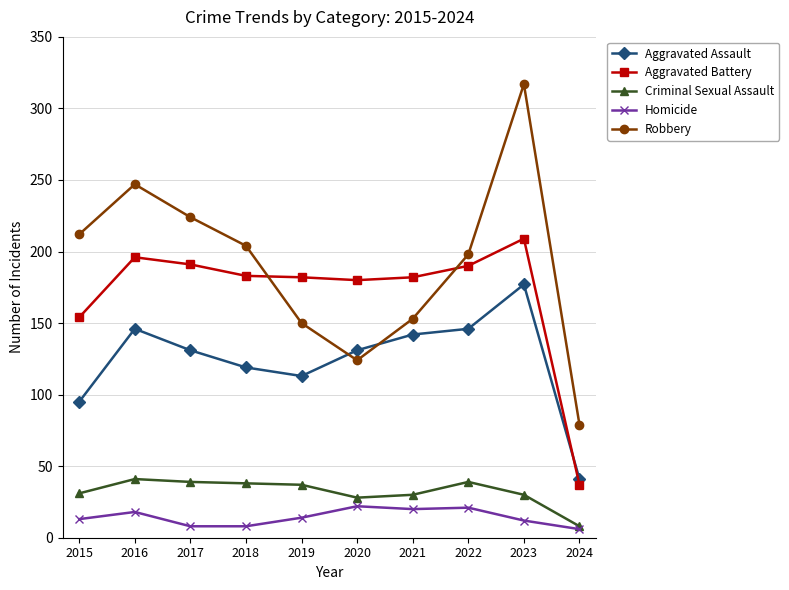

What is the highest value of the Homicide series?

22